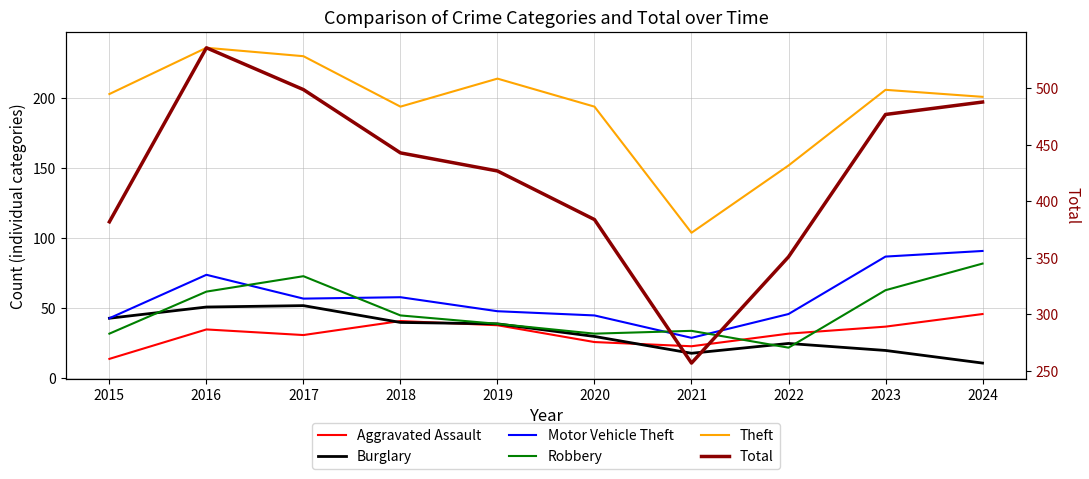

True or false: Burglary has a value of 30 at 2016.

False